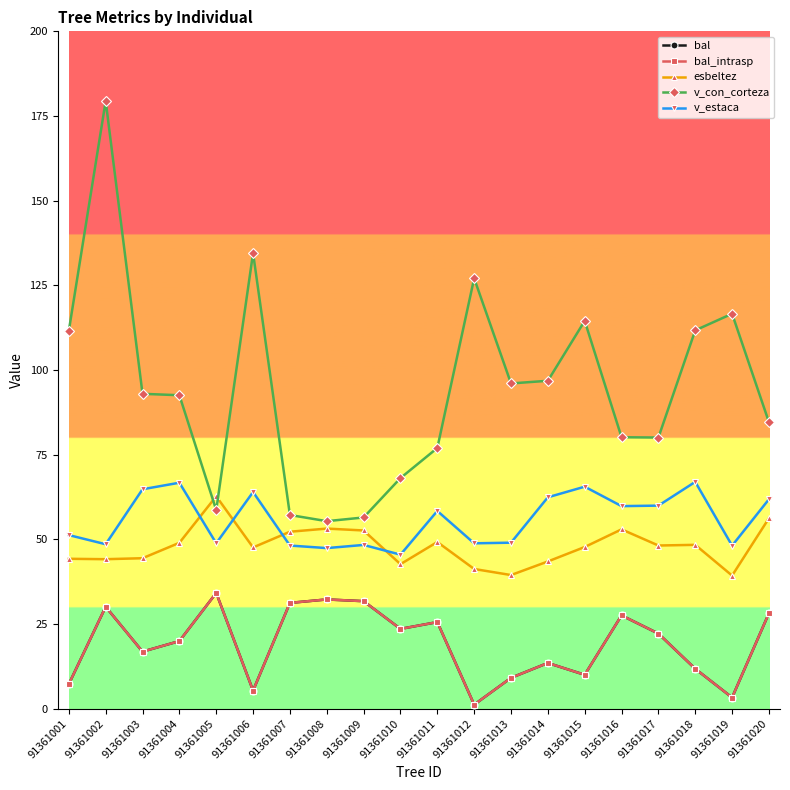

What is the average value of the v_estaca series?

55.7